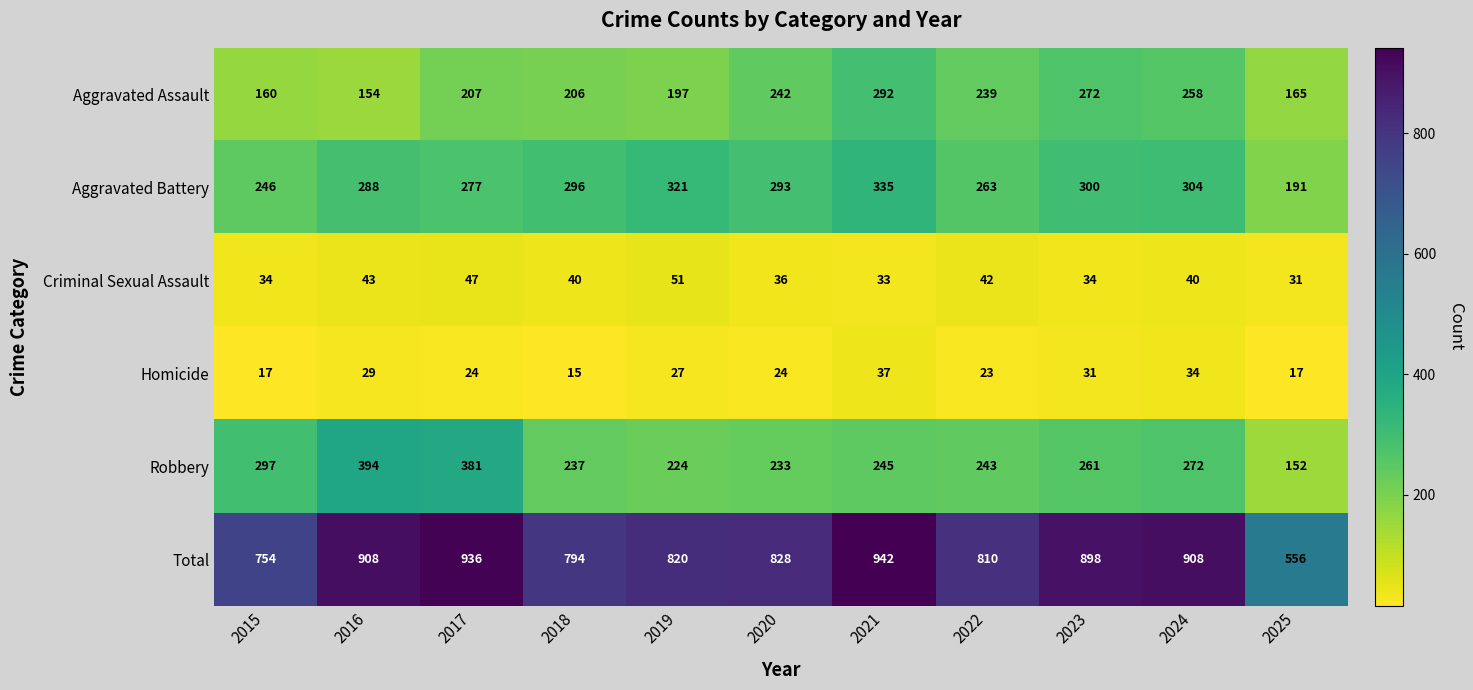

The value of Aggravated Assault at 2024 is 258. True or false?

True